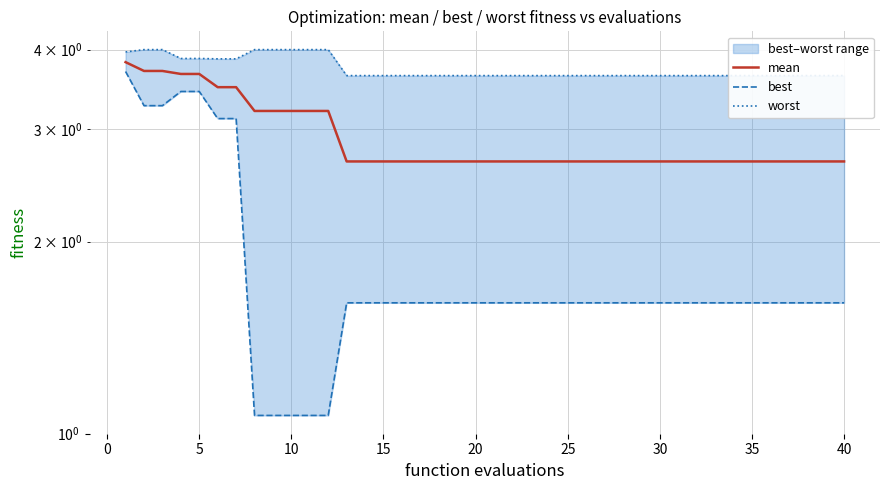

Rank the series at 35 from lowest to highest value.

best, mean, worst